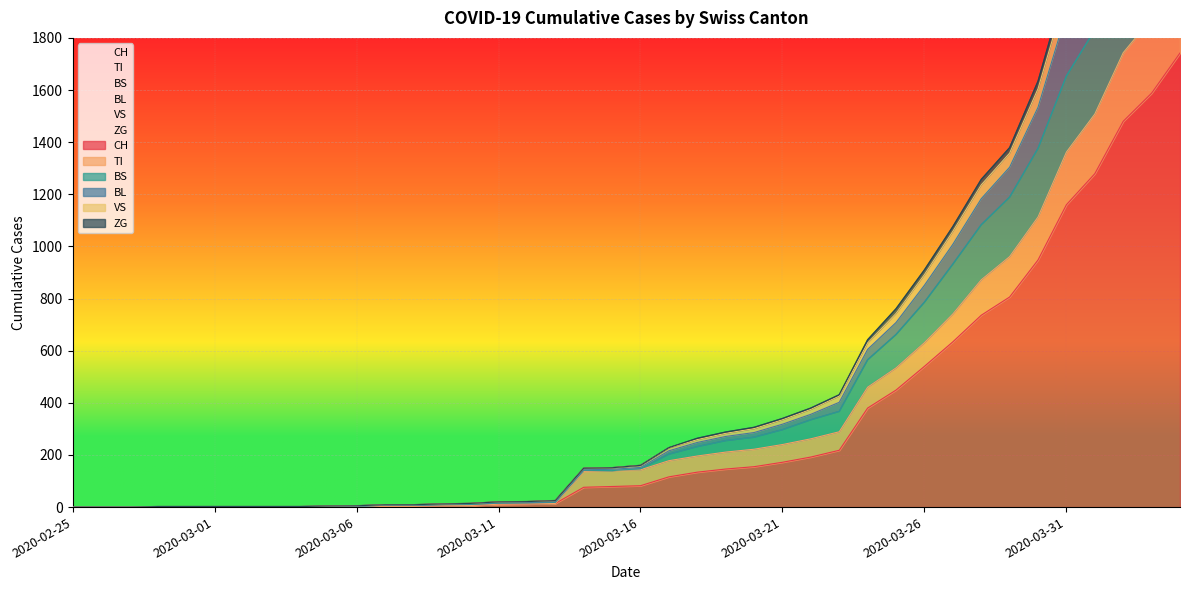

What is the label of the 28th point from the right?

2020-03-08